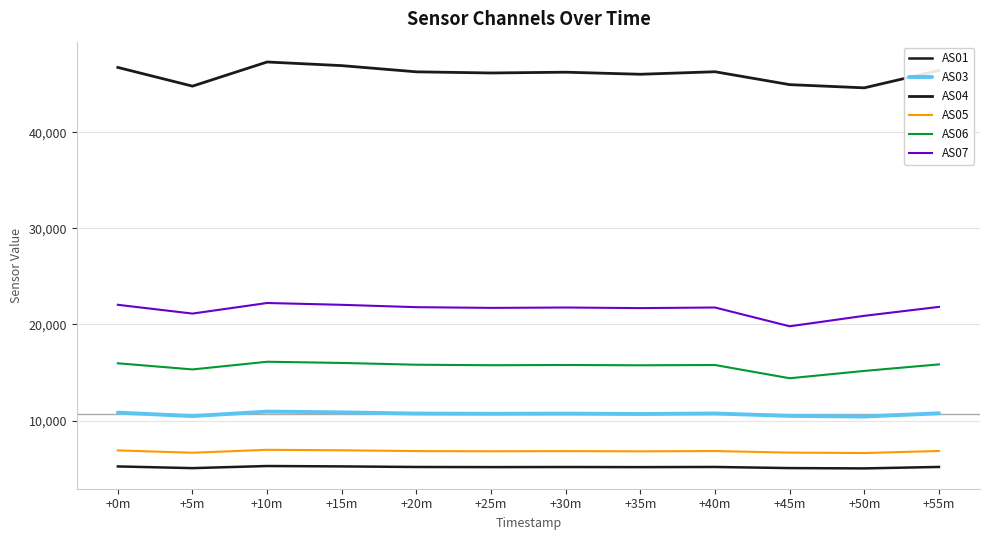

At how many categories does at least one series exceed 10660?

12